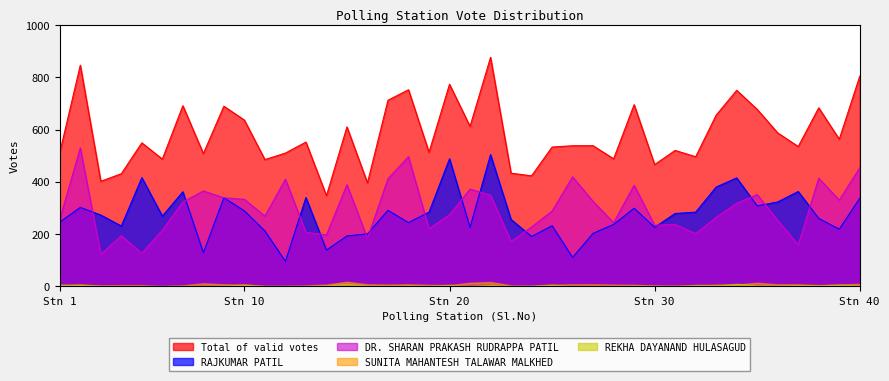

True or false: DR. SHARAN PRAKASH RUDRAPPA PATIL and Total of valid votes intersect in this chart.

False